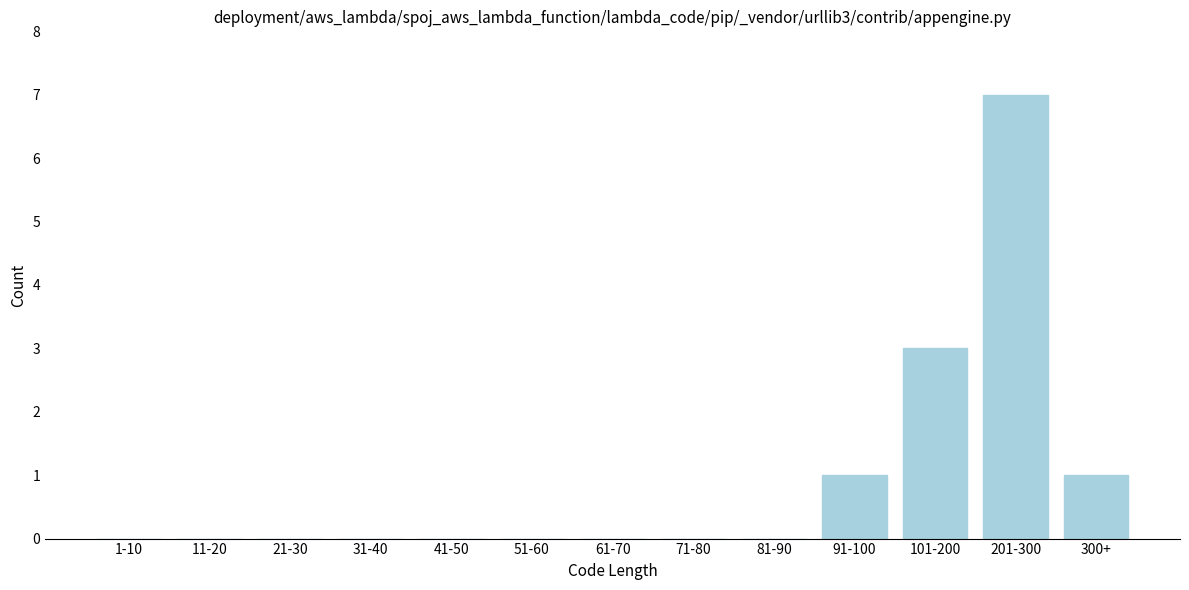

Reading left to right, list all the values displayed in this chart.

1-10=0	11-20=0	21-30=0	31-40=0	41-50=0	51-60=0	61-70=0	71-80=0	81-90=0	91-100=1	101-200=3	201-300=7	300+=1